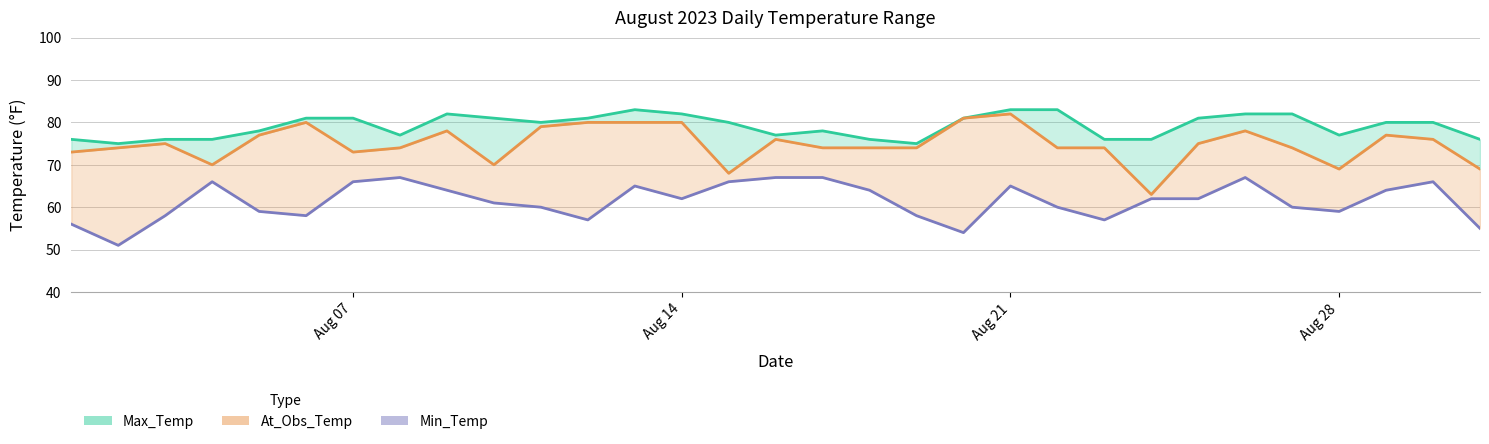

True or false: Max_Temp has a value of 22 at 2023-08-31.

False